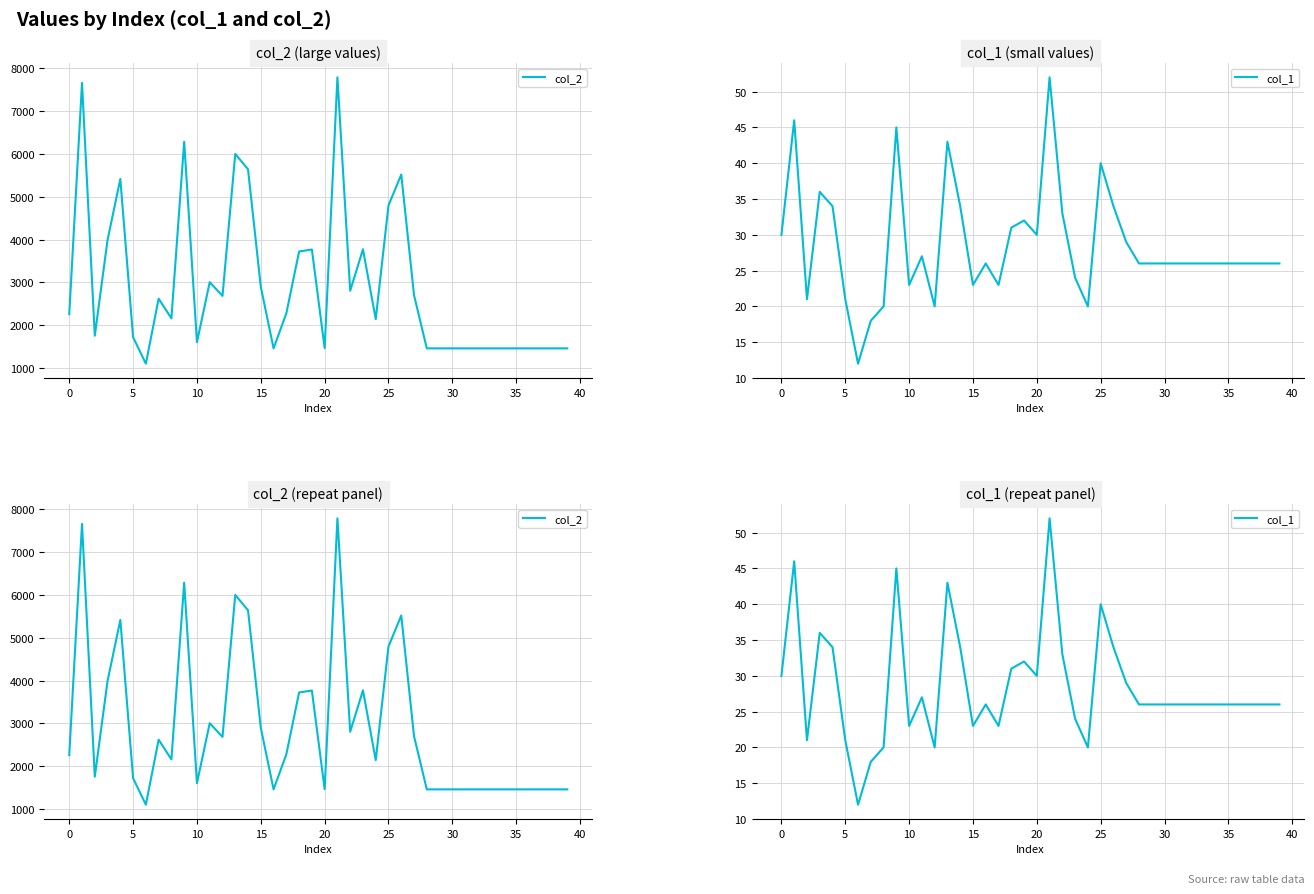

What is the greatest value displayed?

7791